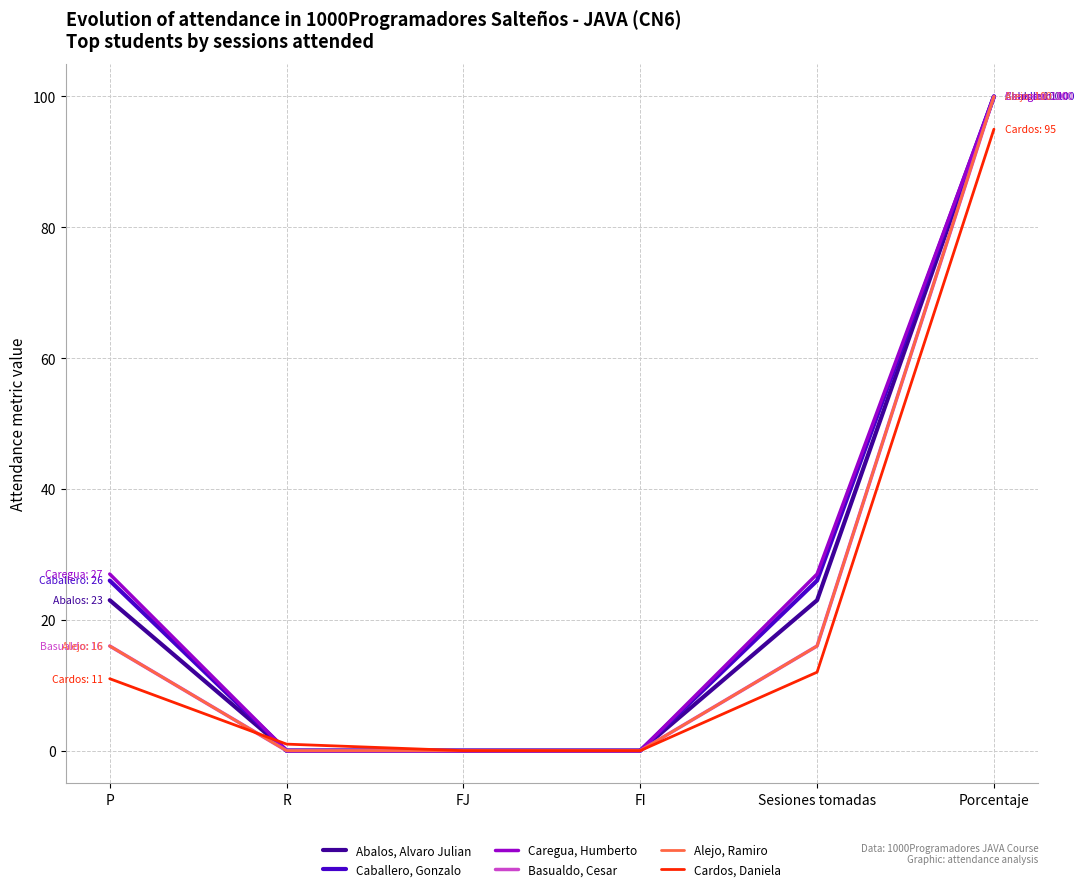

Is this an area chart (filled region under the line)?

No